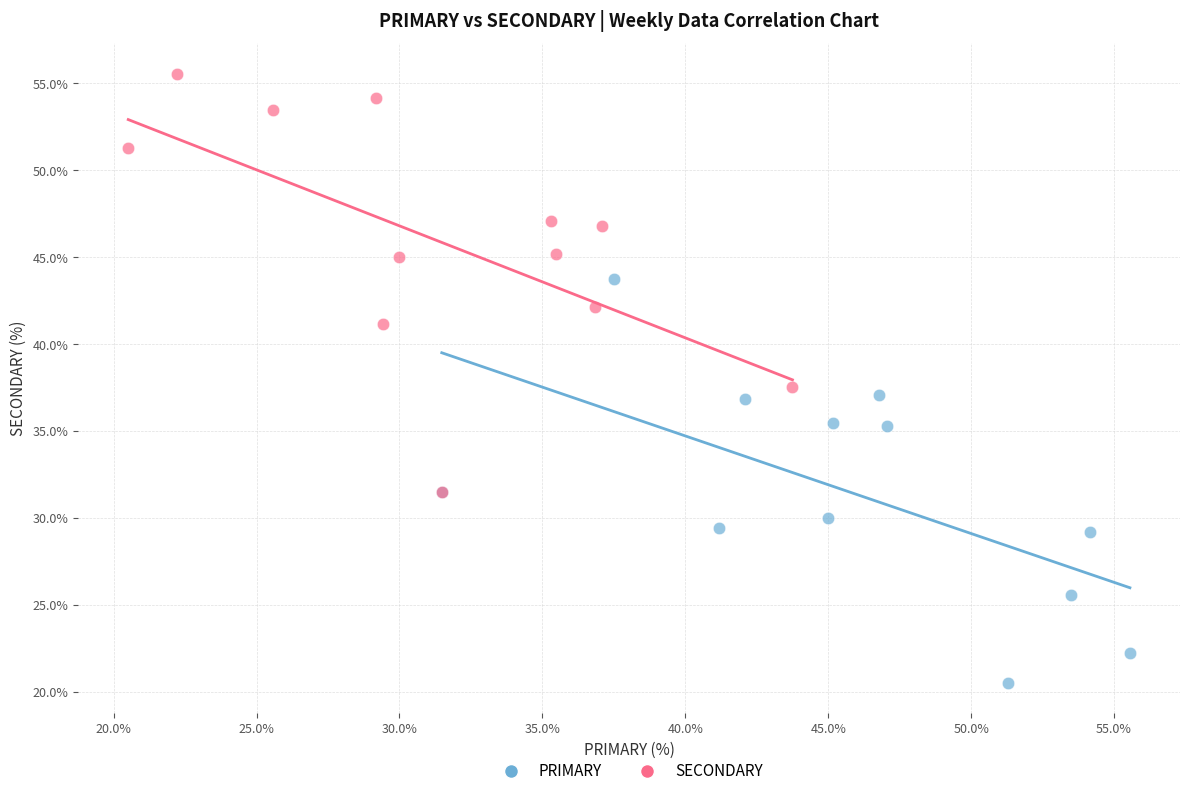

Which series has the widest spread of Y values?

SECONDARY